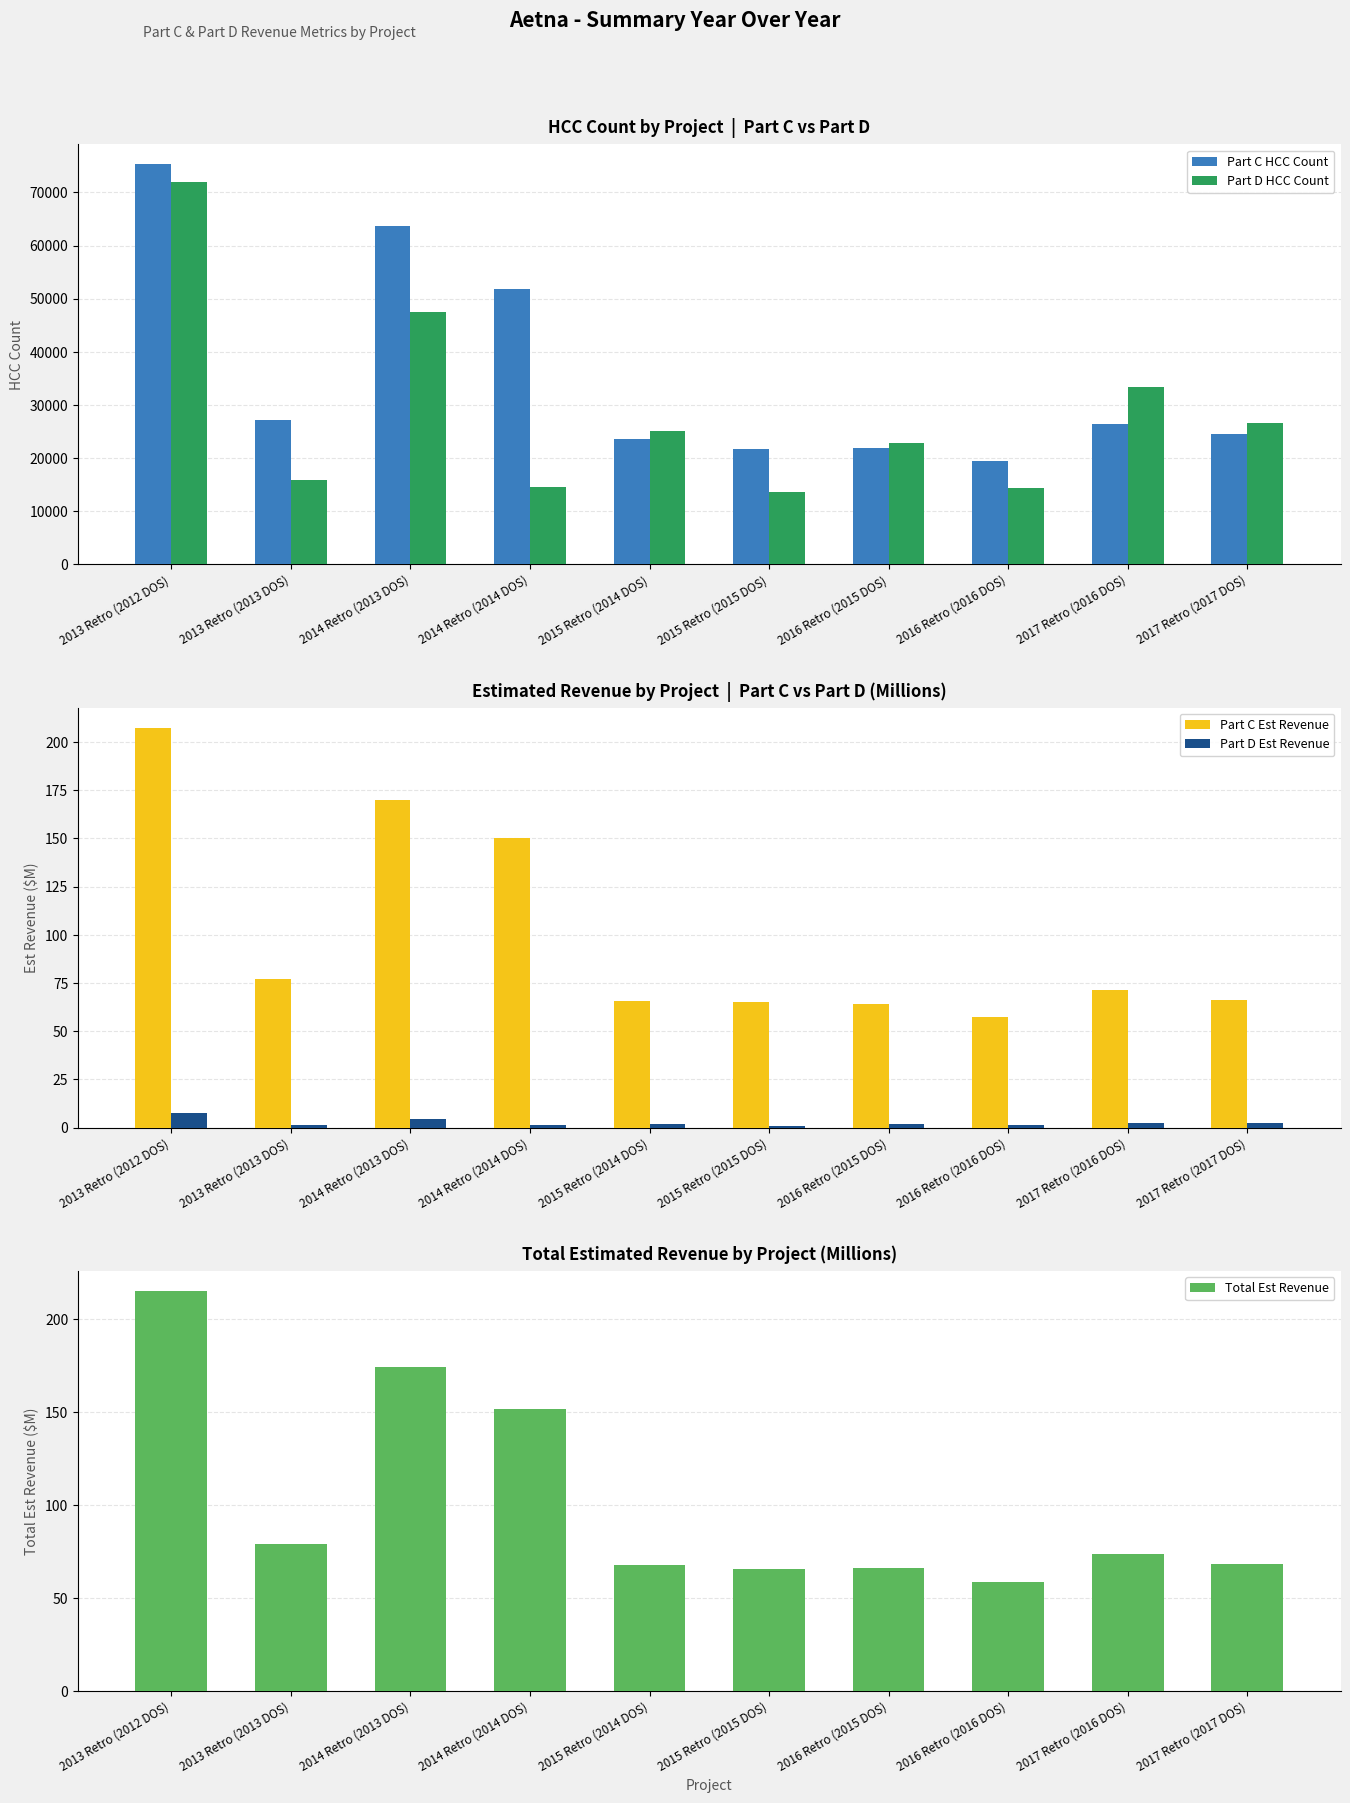

Where is Part C HCC Count nearest to the value 47328?

2014 Retro (2014 DOS)